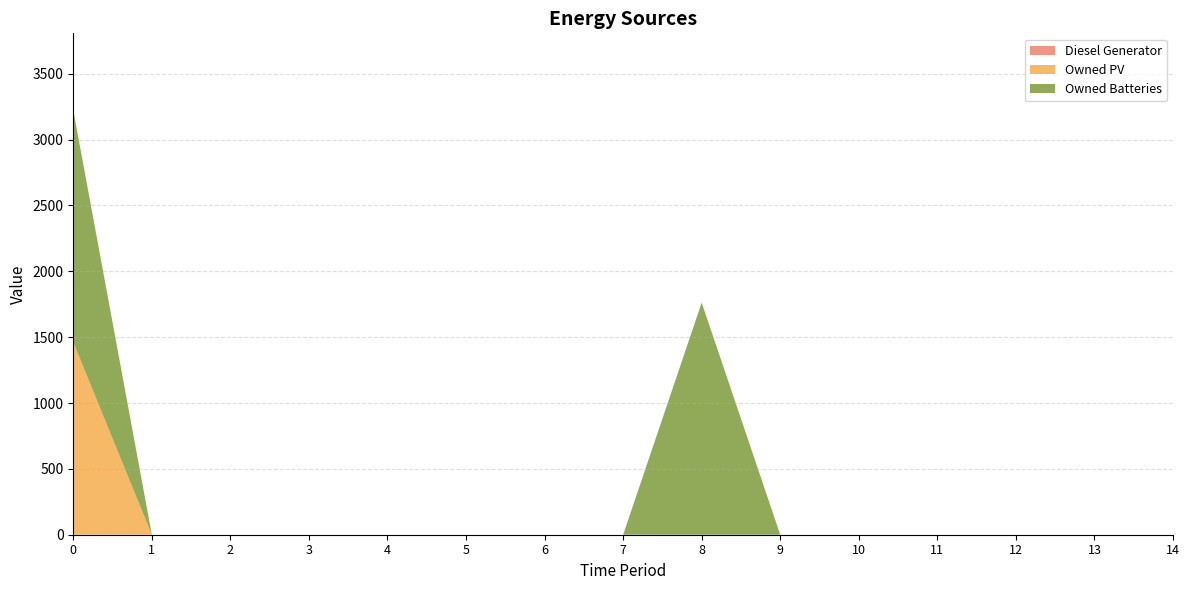

Reading right to left, extract all data points from this chart.

Diesel Generator: 0	0	0	0	0	0	0	0	0	0	0	0	0	0	0
Owned PV: 0	0	0	0	0	0	0	0	0	0	0	0	0	0	1461
Owned Batteries: 0	0	0	0	0	0	1762	0	0	0	0	0	0	0	1762